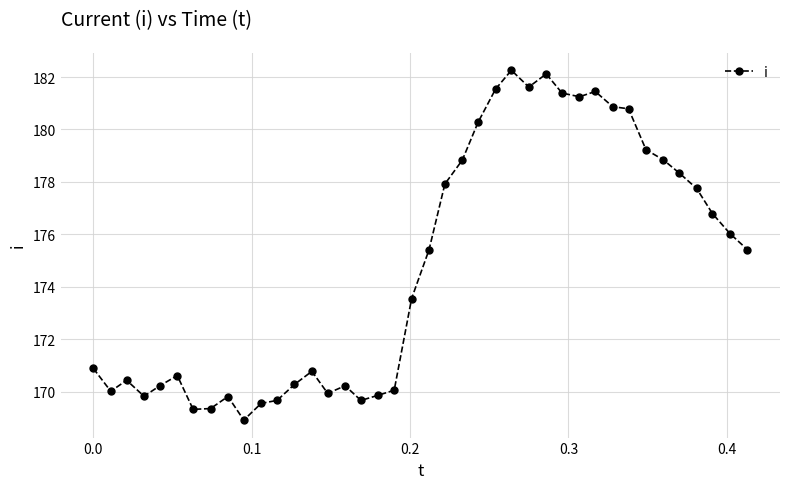

What is the average value?

174.8